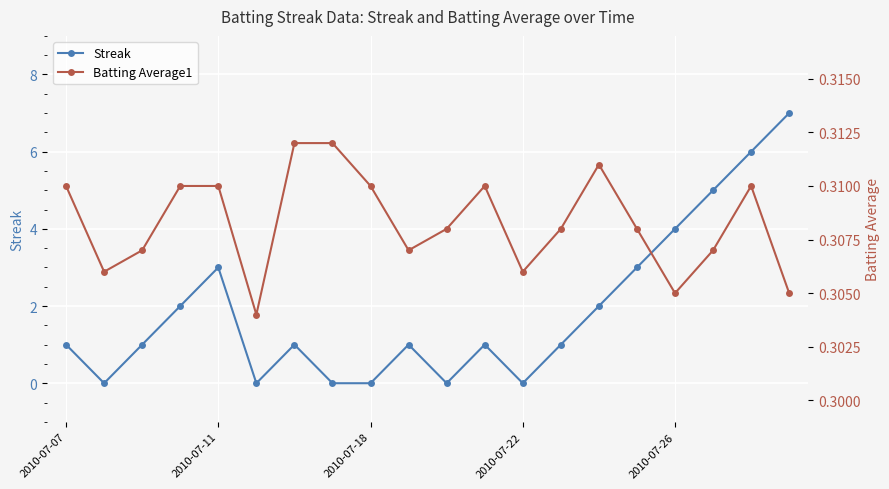

How many values in the Streak series exceed 1?

8